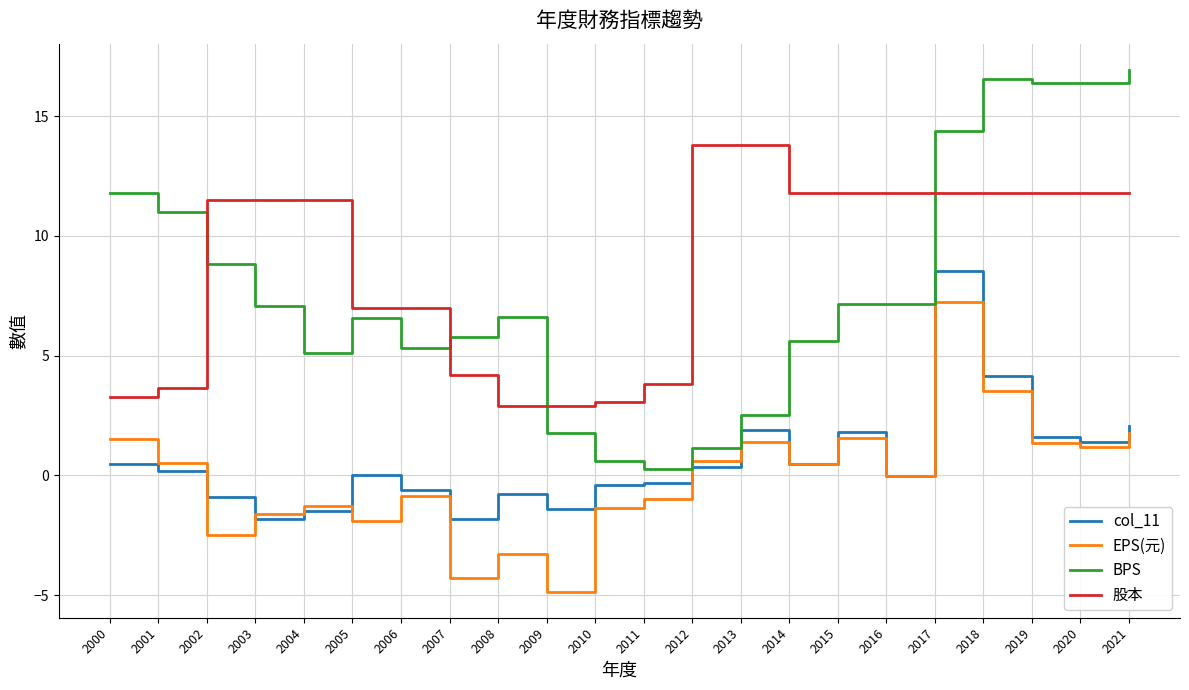

Rank the series at 2015 from highest to lowest value.

股本, BPS, col_11, EPS(元)